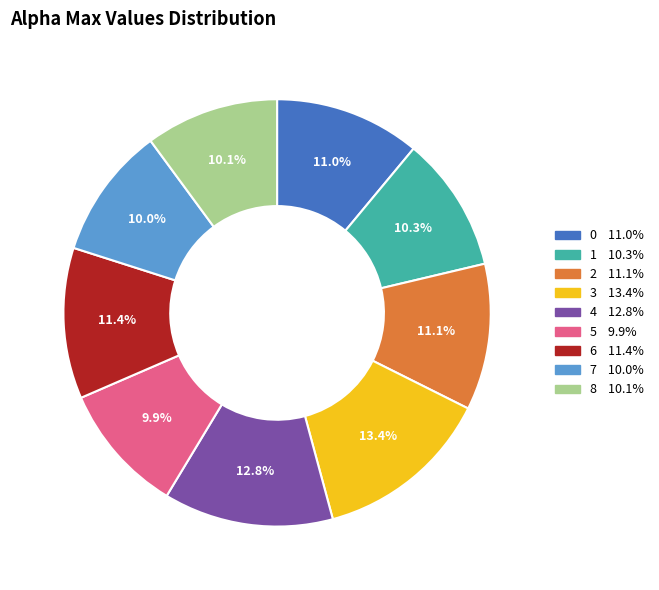

Approximately how many times larger is the value at 0 compared to 5?

1.1